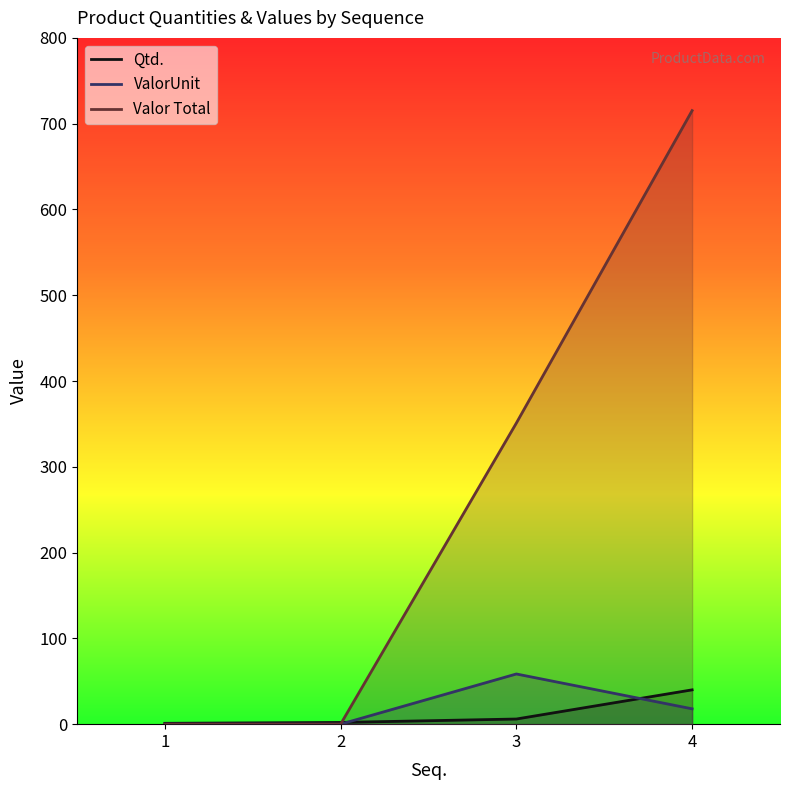

Which category has the lowest value in the Valor Total series?

1